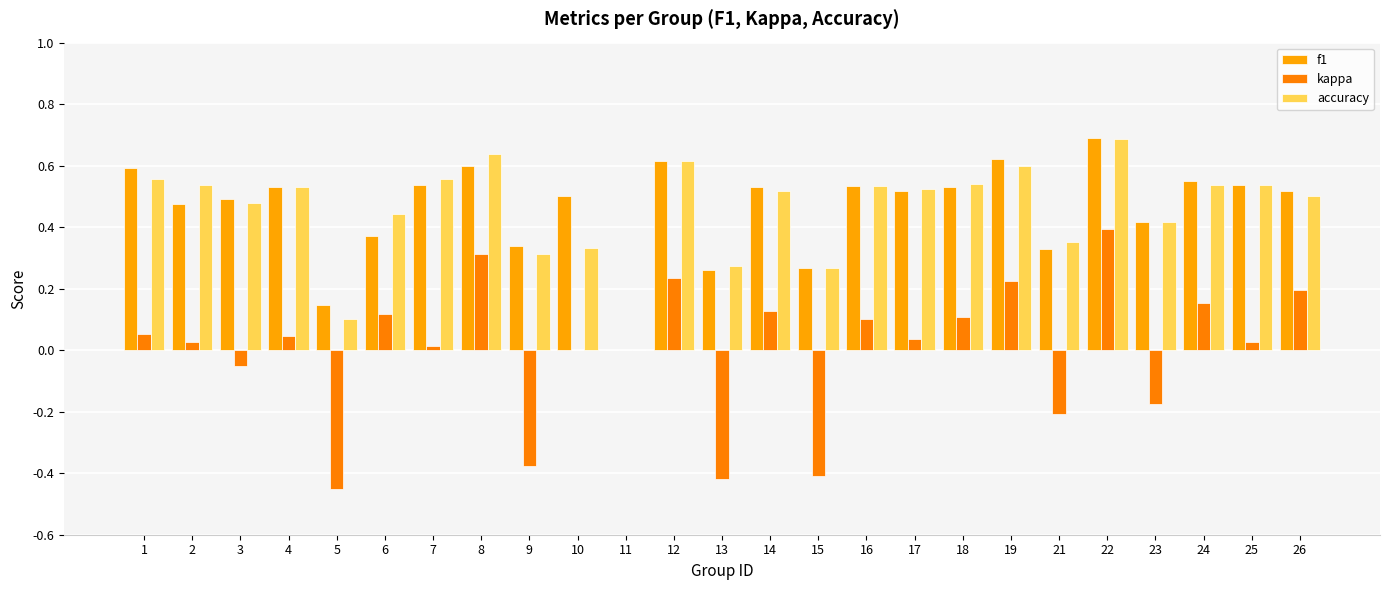

How many series are shown in this chart?

3